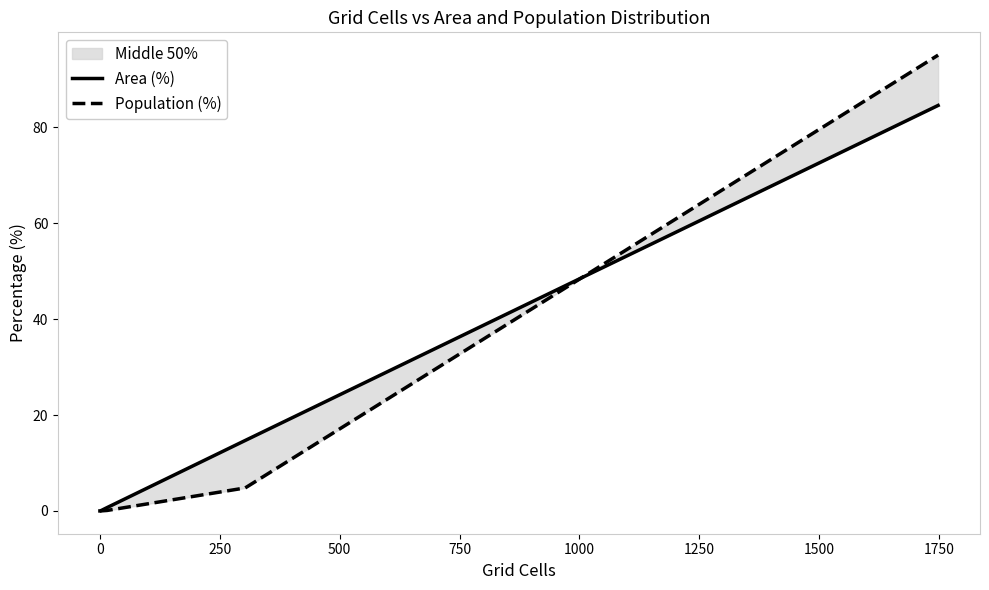

What is the sum of all Area (%) values?

100.0